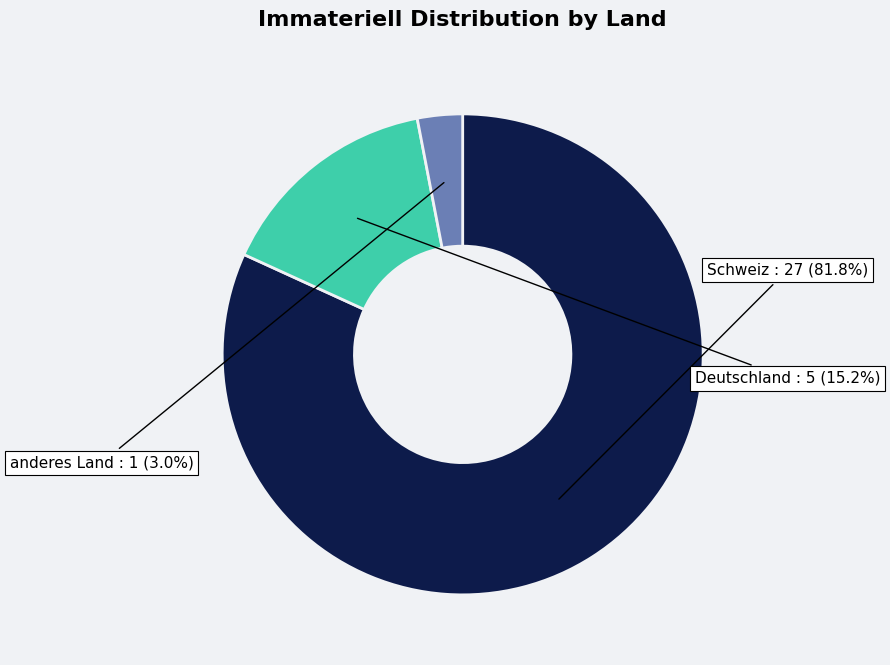

To the nearest percent, what is the difference between the Schweiz and anderes Land slice percentages?

79%